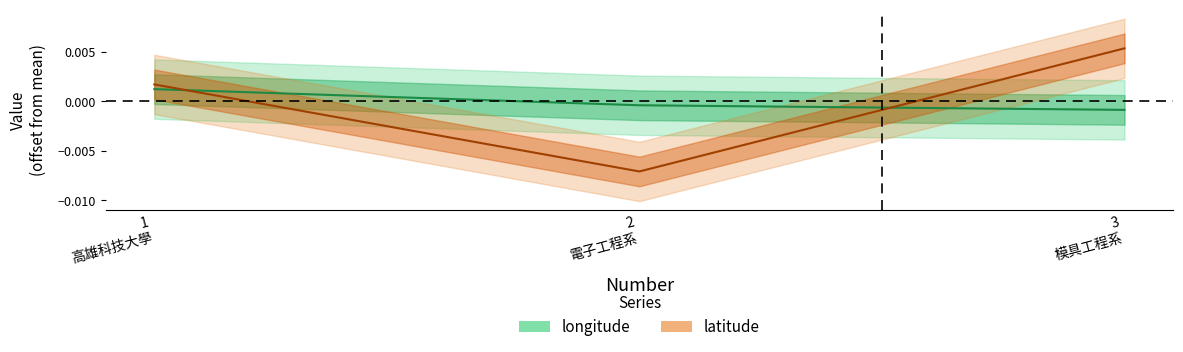

Is it true that latitude equals -0.0 at 2 電子工程系?

False